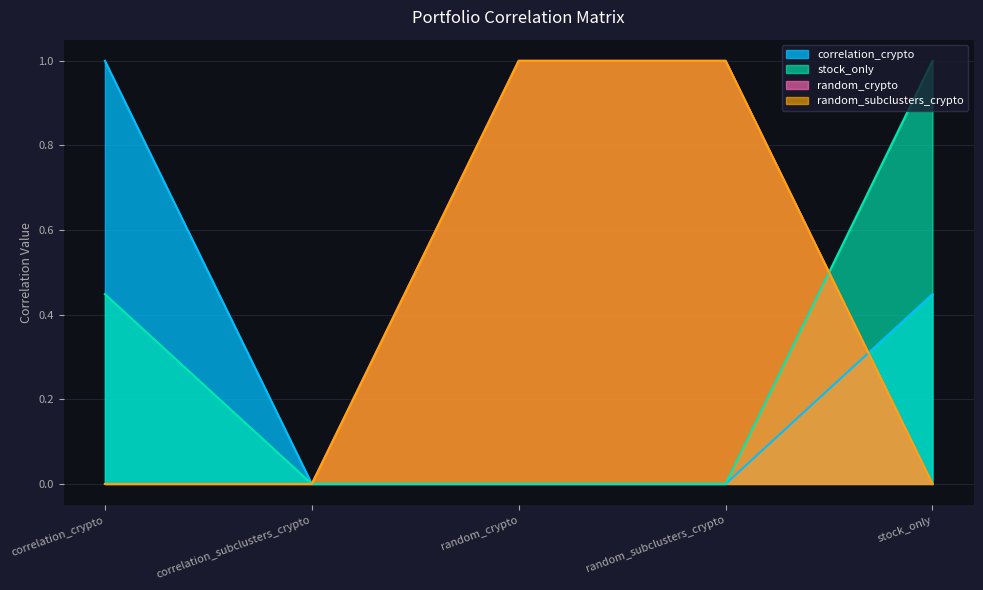

What is the label of the 1st point from the right?

stock_only